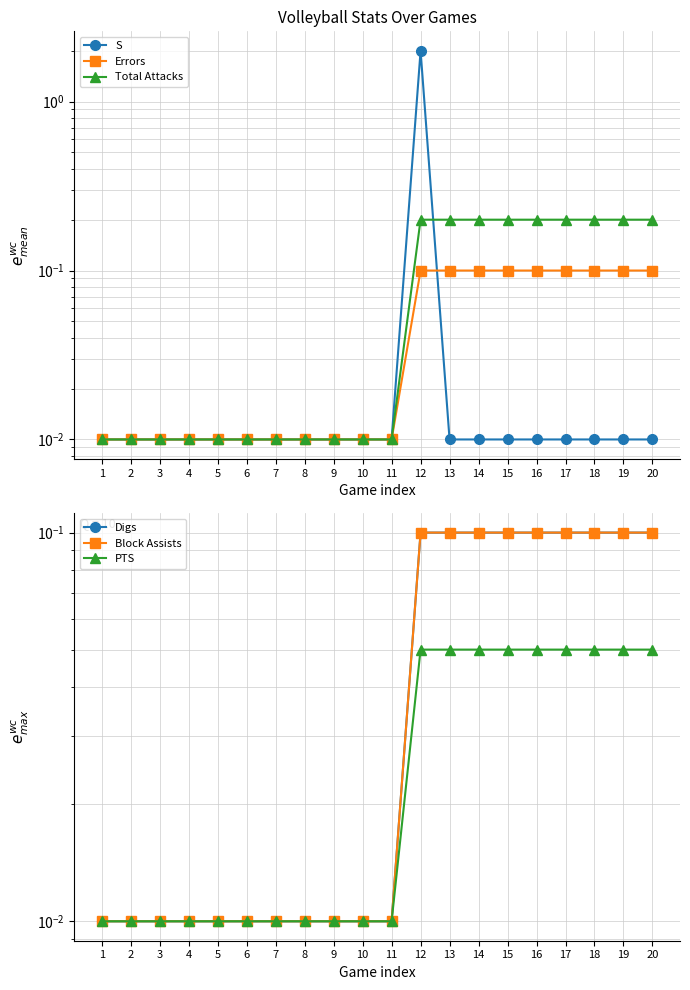

Rank the series by their maximum value, from lowest to highest.

PTS, Errors, Digs, Block Assists, Total Attacks, S